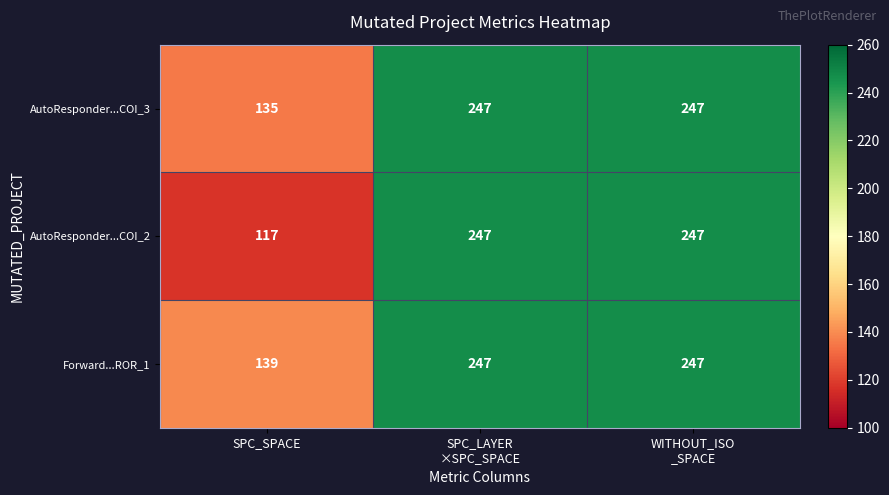

Which series has the widest spread of values?

AutoResponder...COI_2